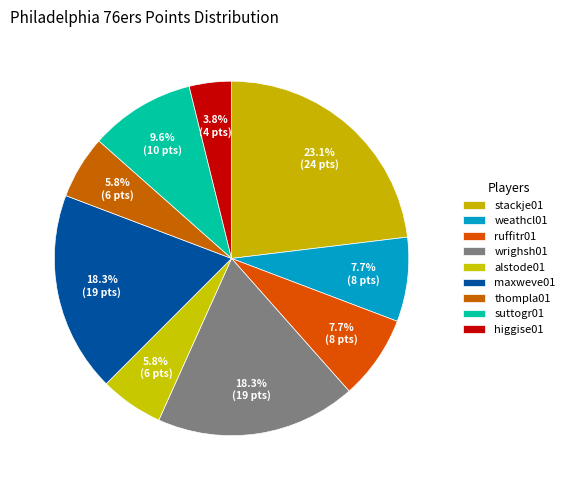

How many slices are in this pie chart?

9